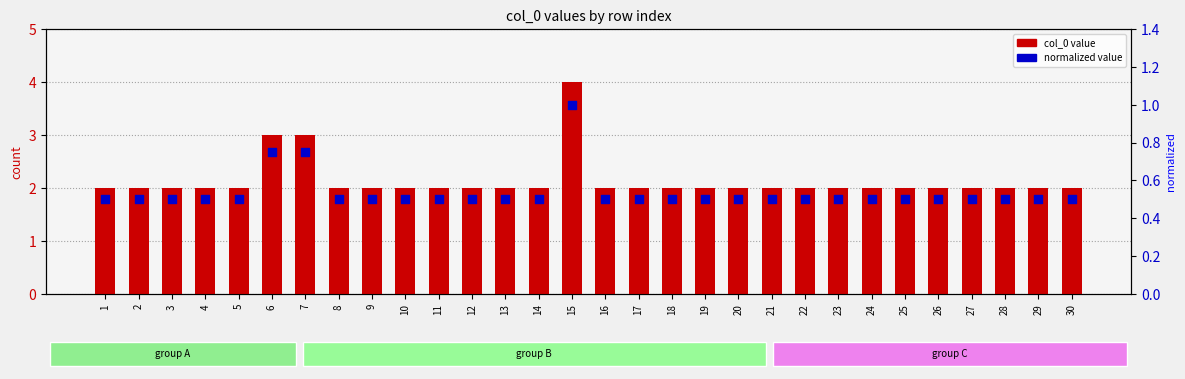

Which series contains the lowest Y value?

normalized value